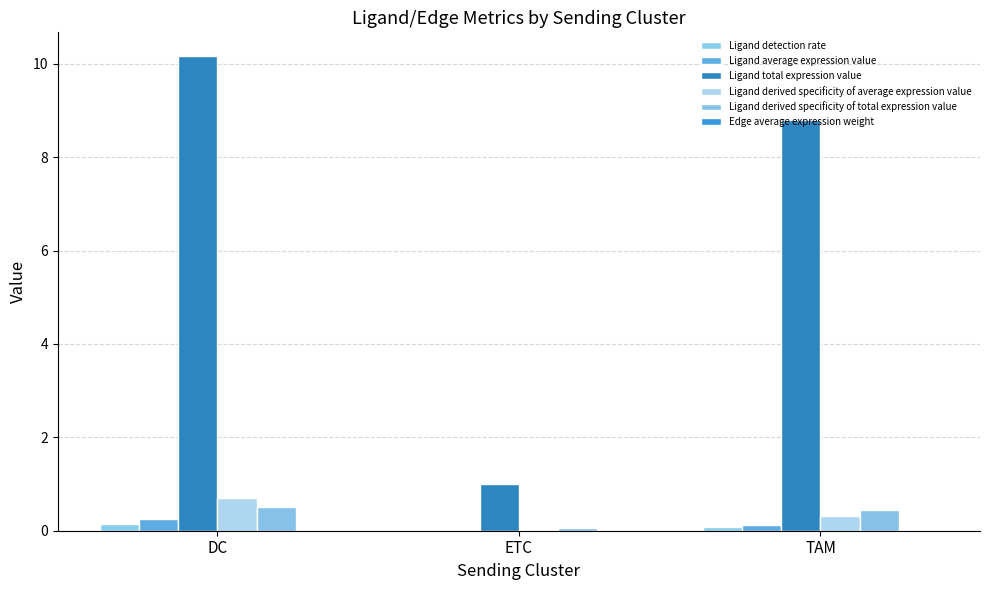

The Ligand average expression value series shows 0.1 at TAM. True or false?

True